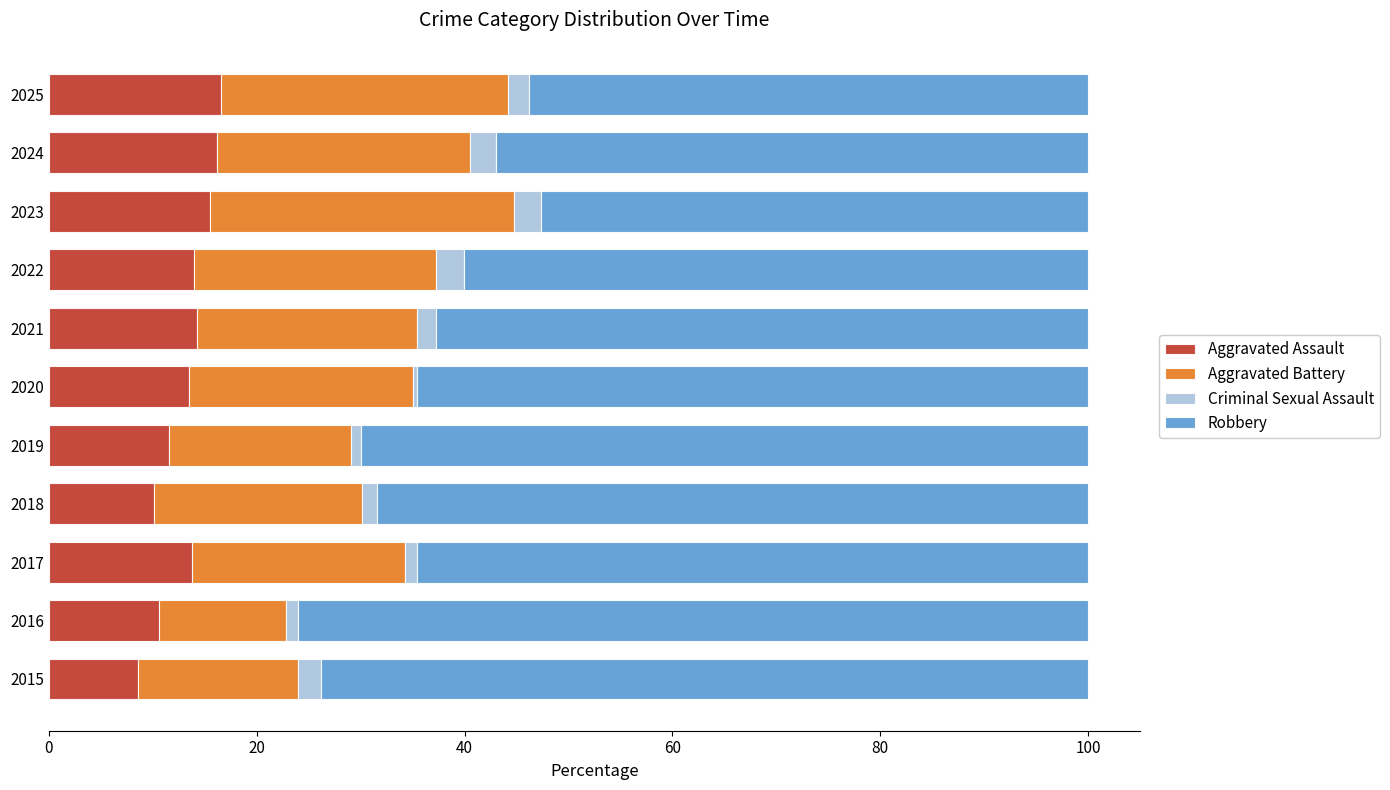

What is the total value across all series at 2015?

100.0